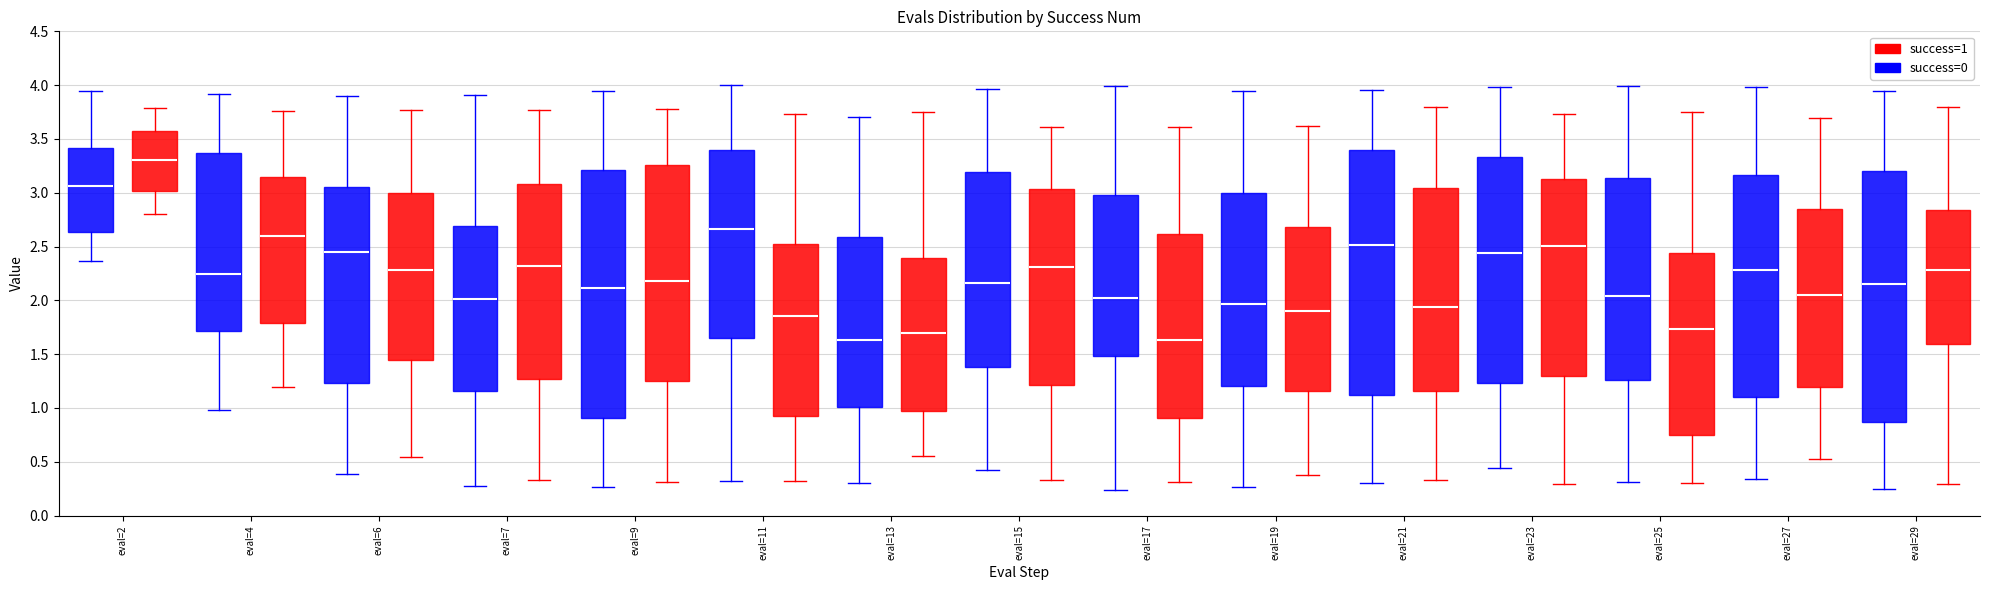

Where is the upper edge of the box for eval=4 (success=0) on the y-axis? The values are not printed on the chart, so give them approximately, as read against the axis.

3.35